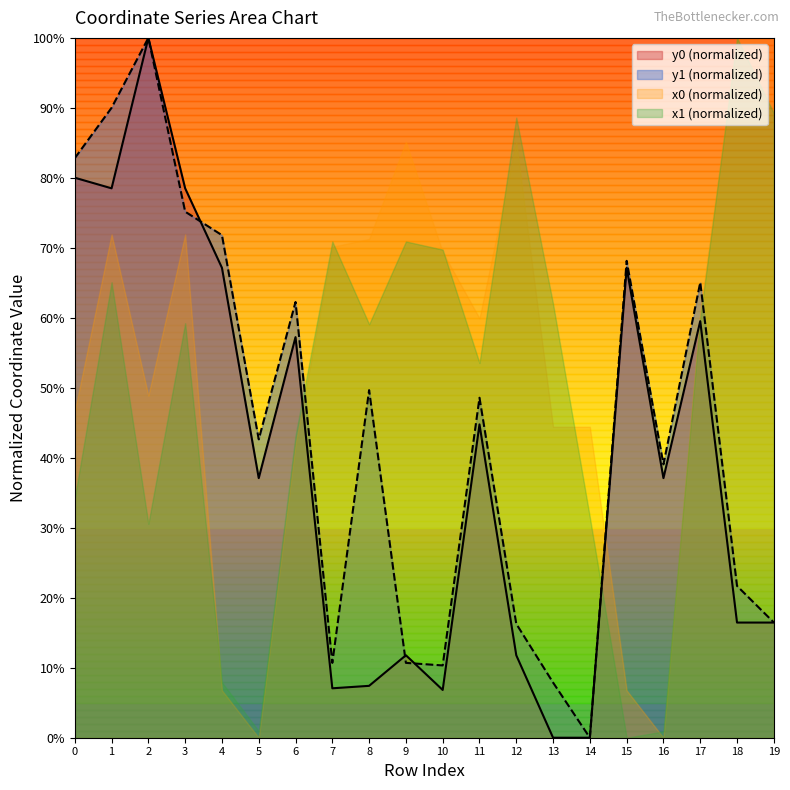

List the series in order of their overall mean, highest first.

x0 (normalized), x1 (normalized), y1 (normalized), y0 (normalized)